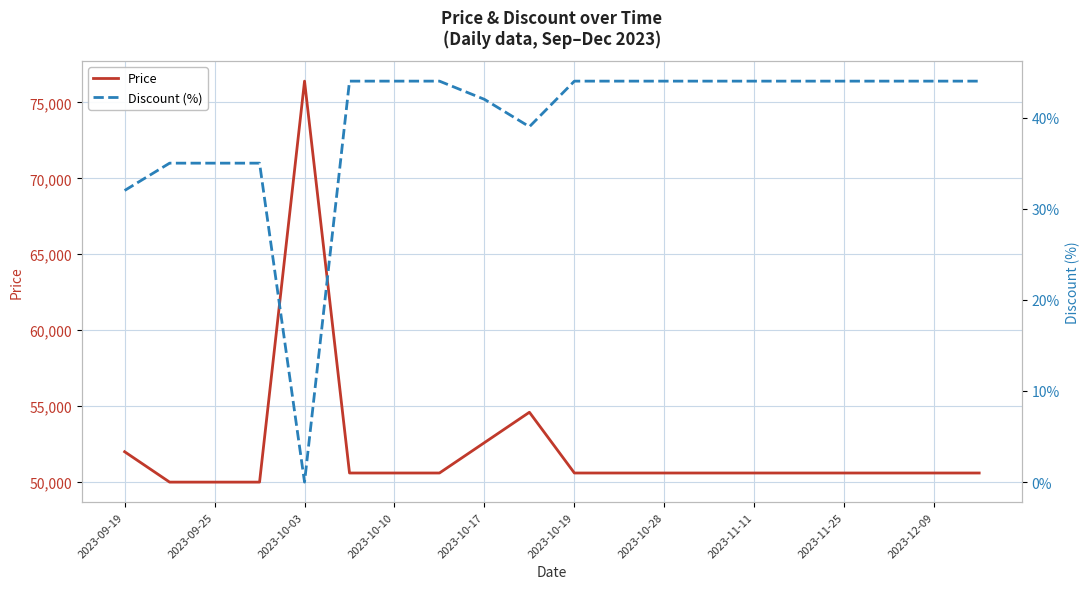

How many interior local valleys does the Discount (%) series have?

2